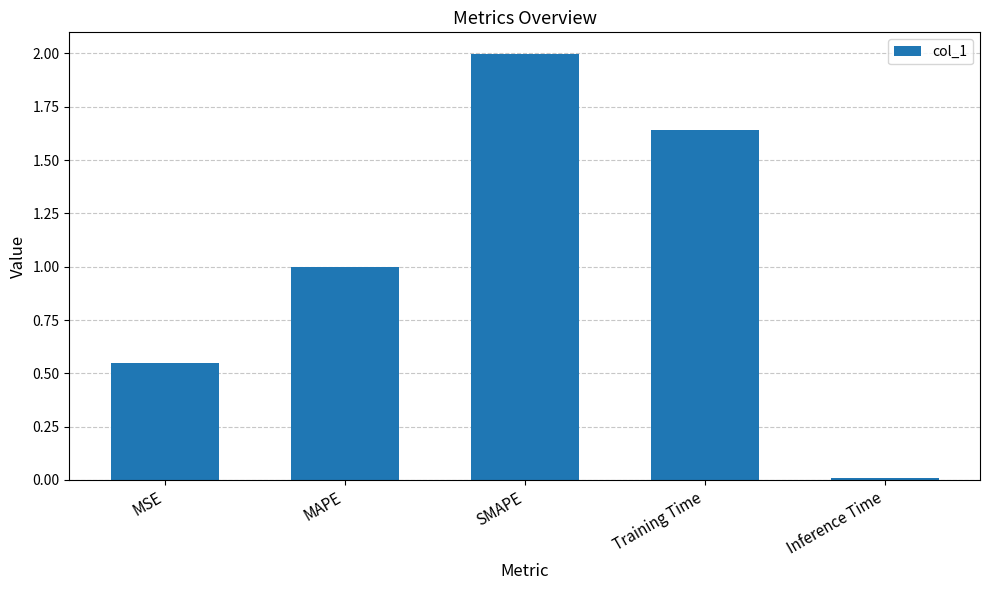

List the labels in order of value, smallest first.

Inference Time, MSE, MAPE, Training Time, SMAPE